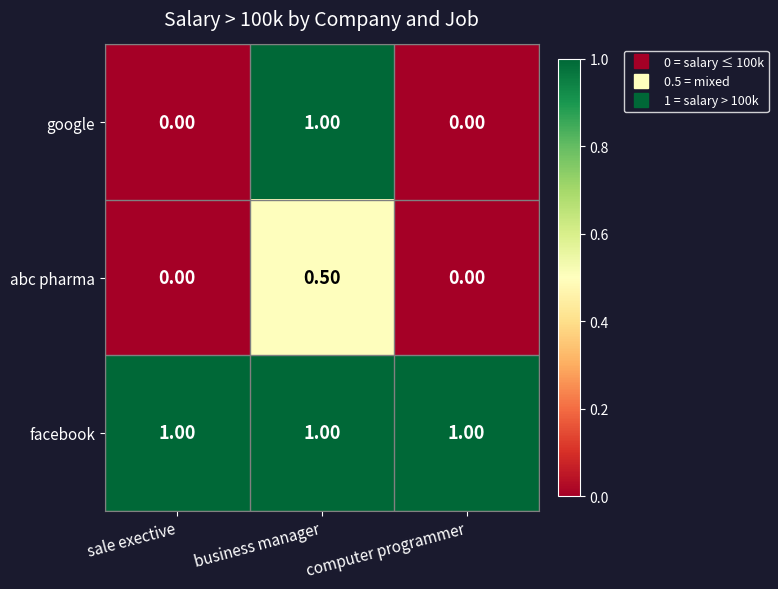

Rank the series by their average value, from highest to lowest.

facebook, google, abc pharma